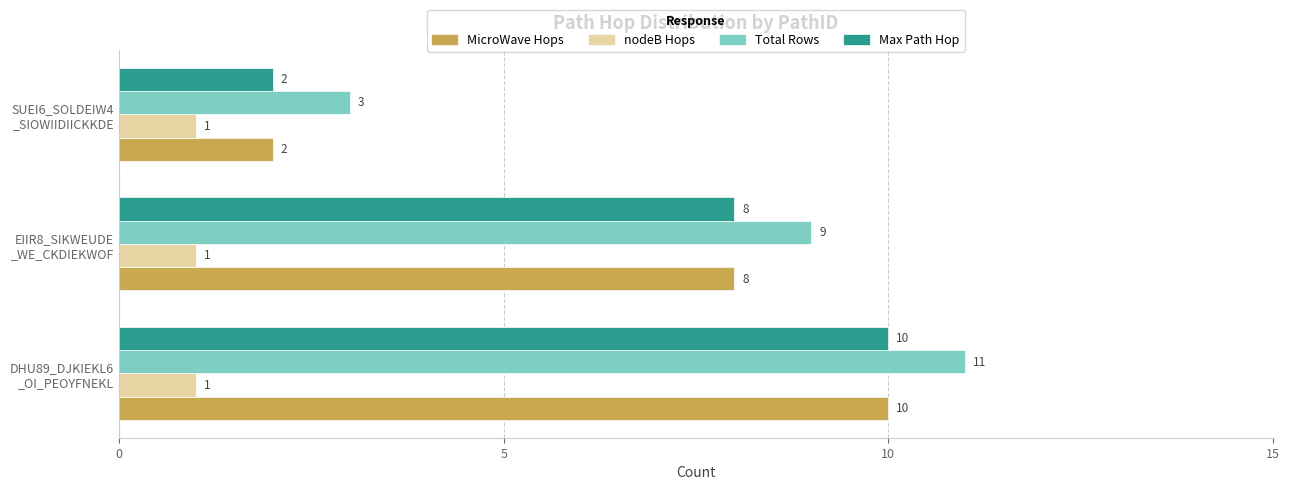

What is the sum of all Max Path Hop values?

20